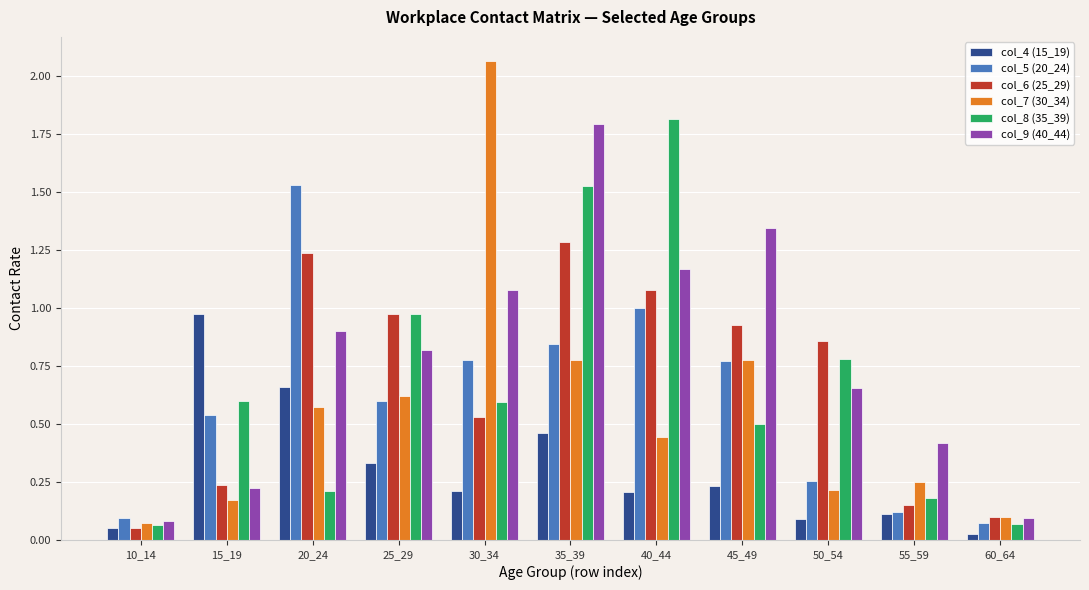

The col_7 (30_34) series shows 0.6 at 25_29. True or false?

True